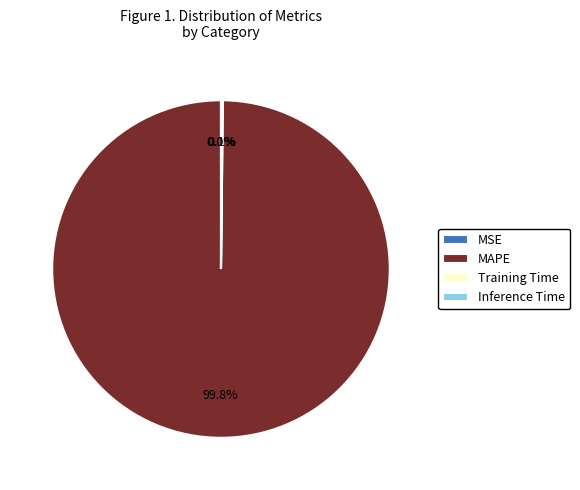

Which category accounts for the majority?

MAPE